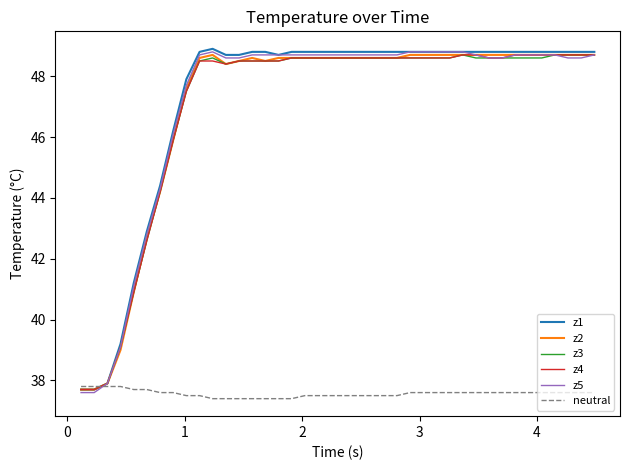

What is the maximum value for z4?

48.7